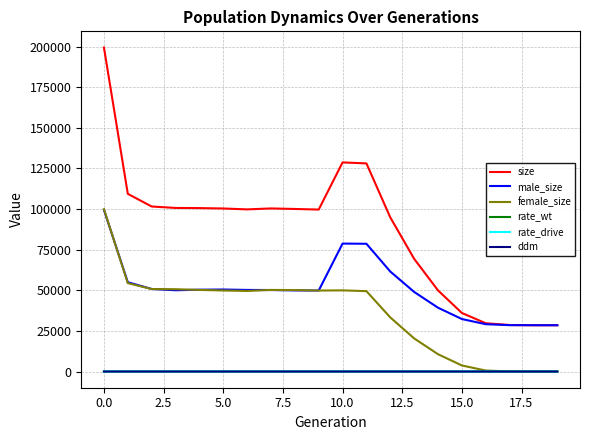

Which series has the largest total across all categories?

size